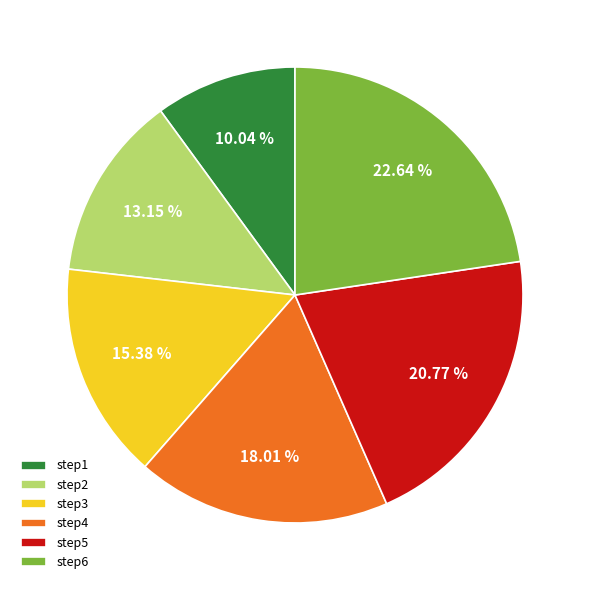

The step4 slice represents 18% of the pie. True or false?

True